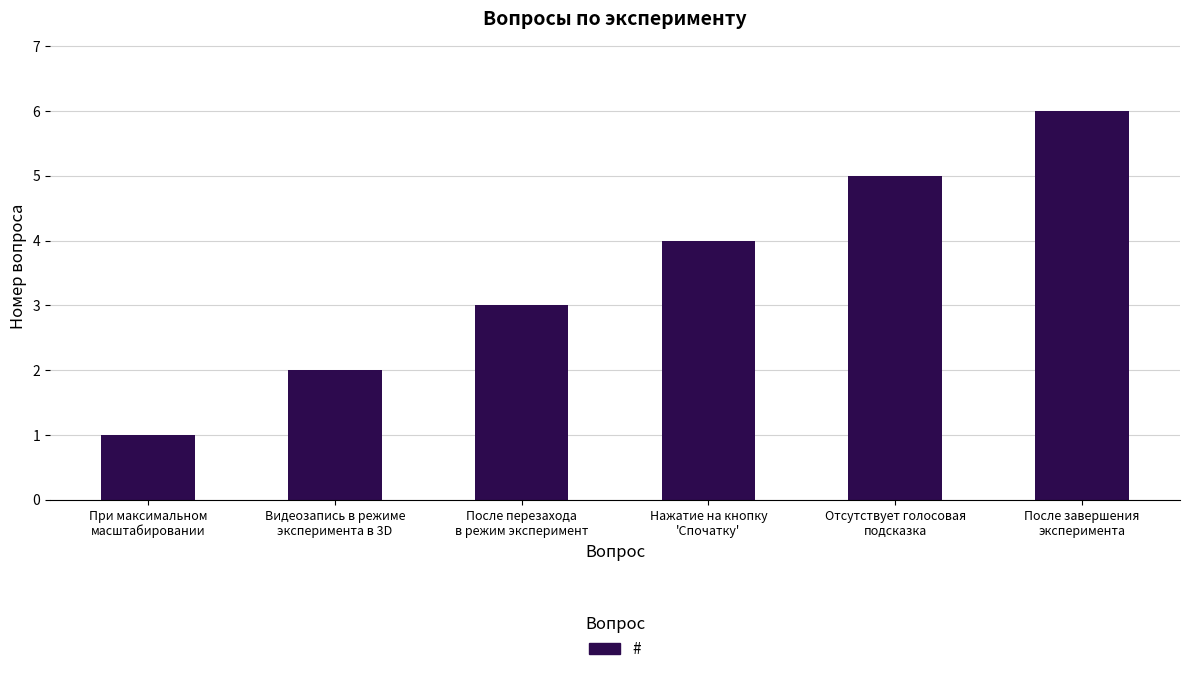

How many data points are less than 4?

3